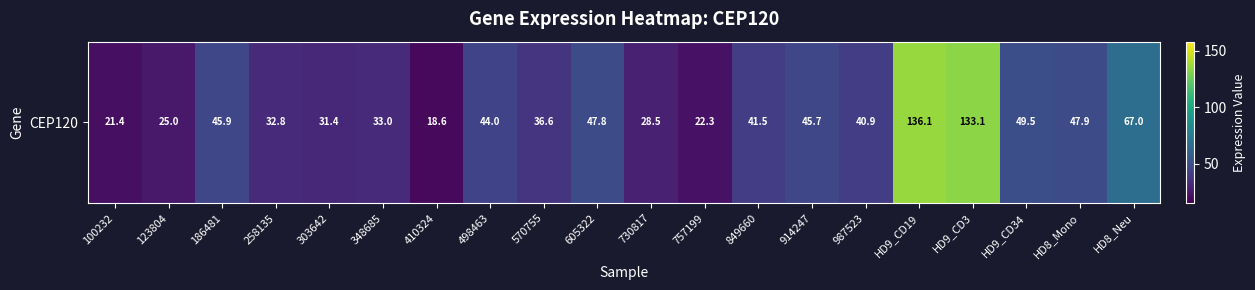

How many categories are shown in the chart?

20